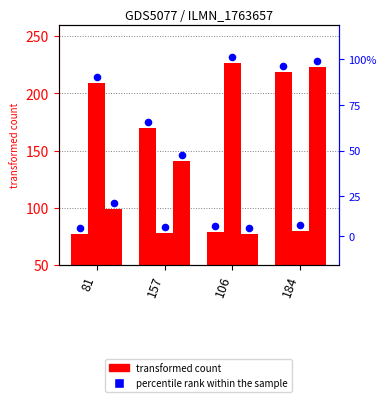

At how many categories does at least one series exceed 151?

4